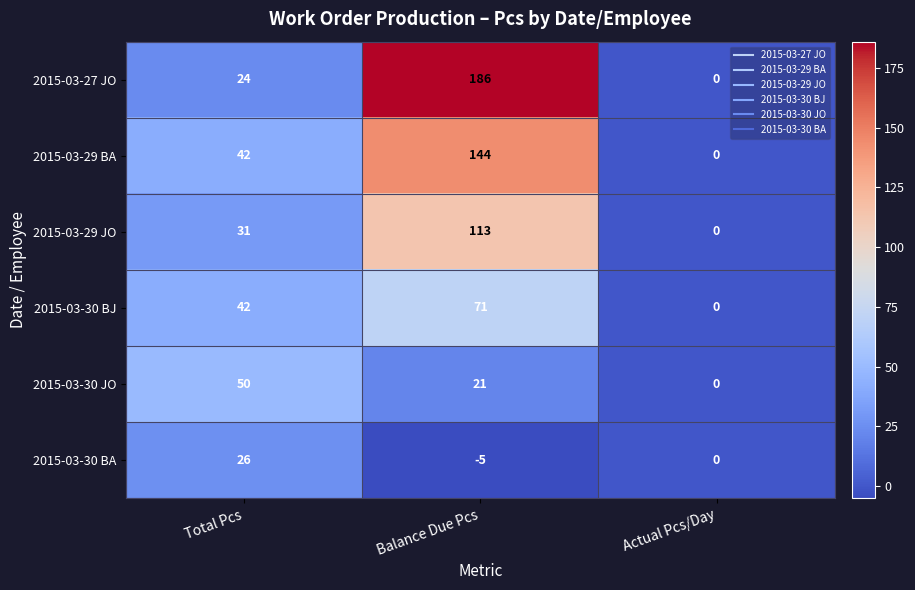

Reading left to right, what are all the values shown in this chart?

2015-03-27 JO: 24	186	0
2015-03-29 BA: 42	144	0
2015-03-29 JO: 31	113	0
2015-03-30 BJ: 42	71	0
2015-03-30 JO: 50	21	0
2015-03-30 BA: 26	-5	0